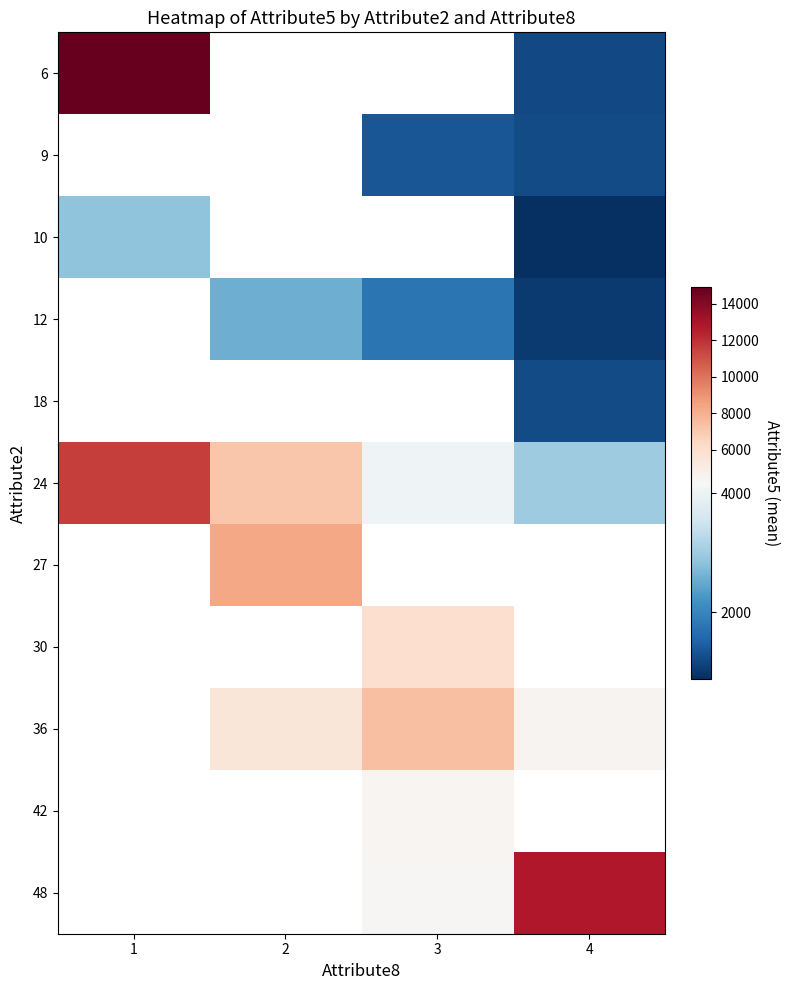

At how many categories does at least one series exceed 11786?

2